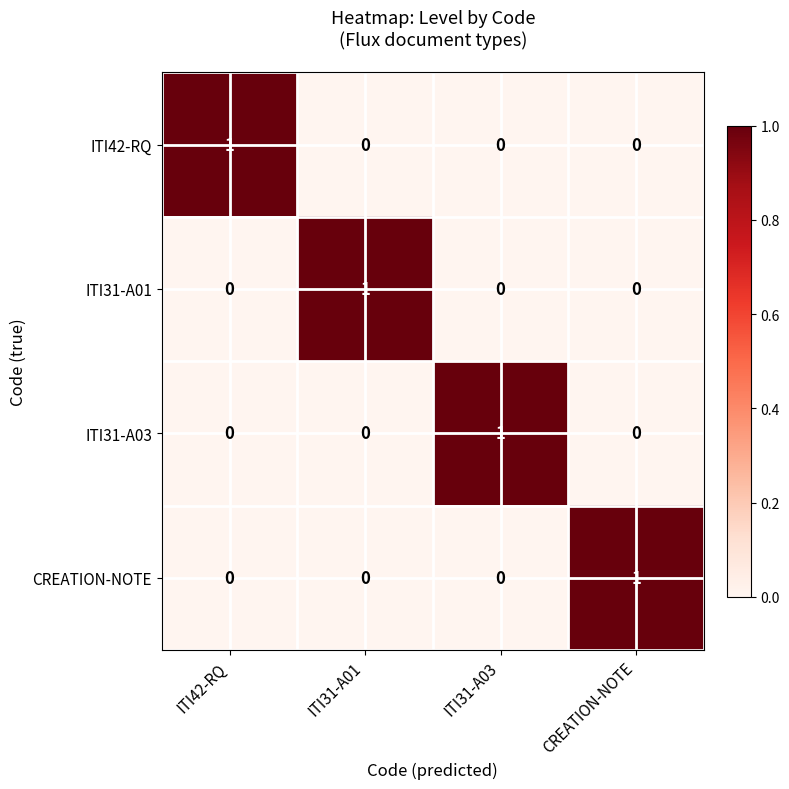

Reading right to left, list all the values displayed in this chart.

ITI42-RQ: CREATION-NOTE=0	ITI31-A03=0	ITI31-A01=0	ITI42-RQ=1
ITI31-A01: CREATION-NOTE=0	ITI31-A03=0	ITI31-A01=1	ITI42-RQ=0
ITI31-A03: CREATION-NOTE=0	ITI31-A03=1	ITI31-A01=0	ITI42-RQ=0
CREATION-NOTE: CREATION-NOTE=1	ITI31-A03=0	ITI31-A01=0	ITI42-RQ=0